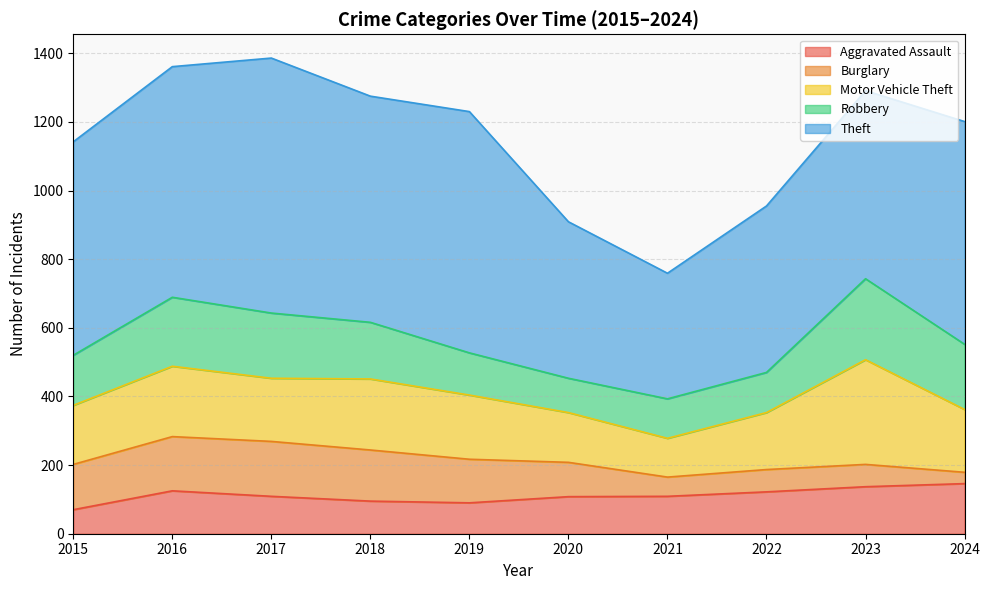

Is it true that Motor Vehicle Theft equals 183 at 2024?

True